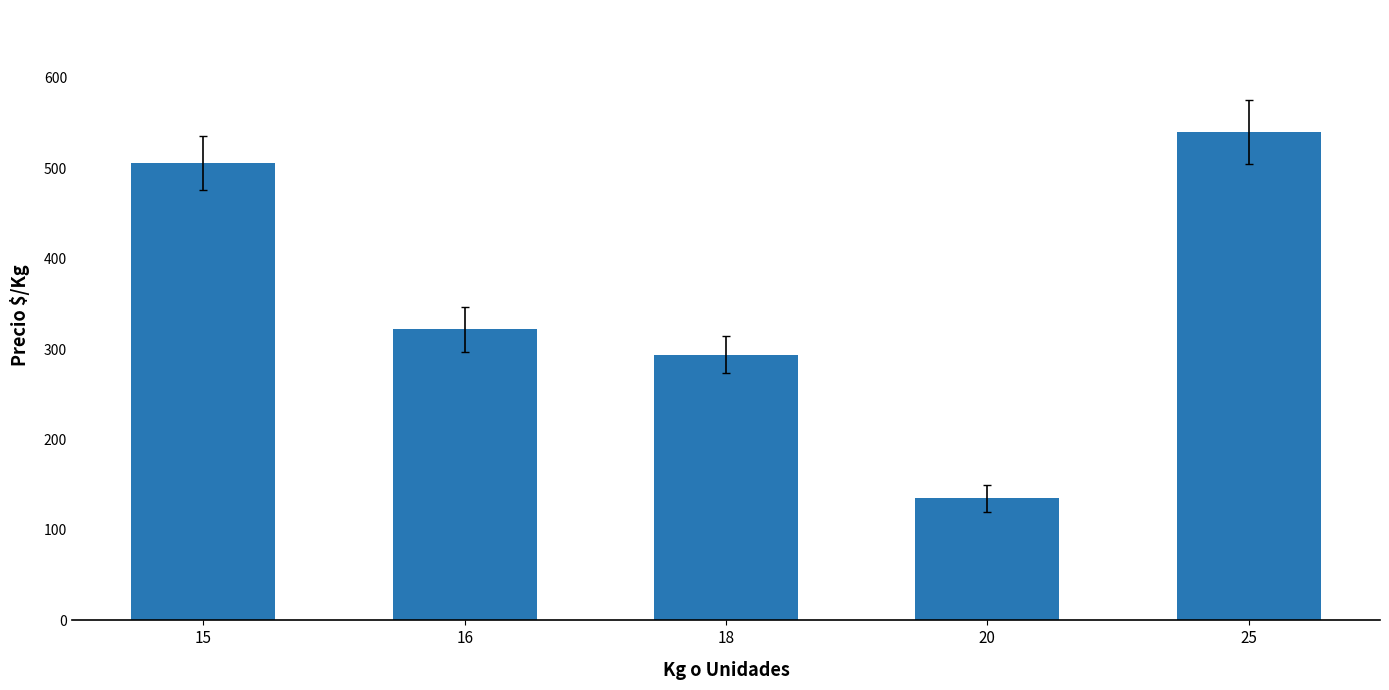

What value does the data have at 15, to the nearest 50?

500